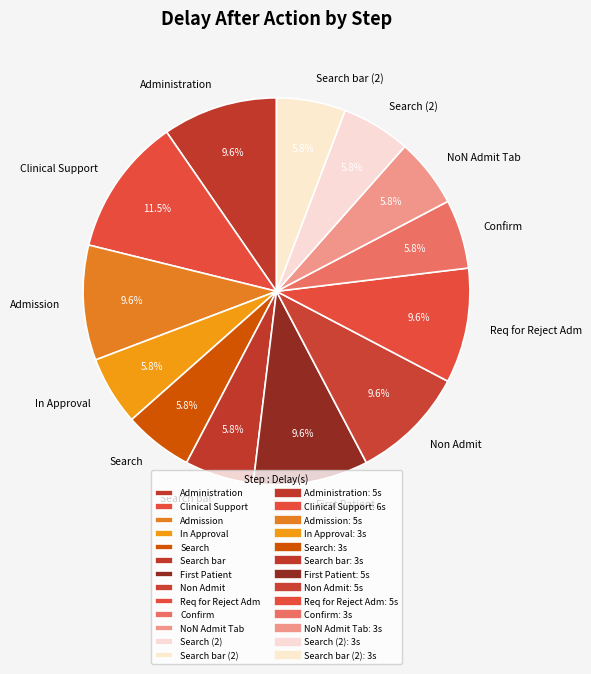

Which category has the biggest portion of the pie?

Clinical Support